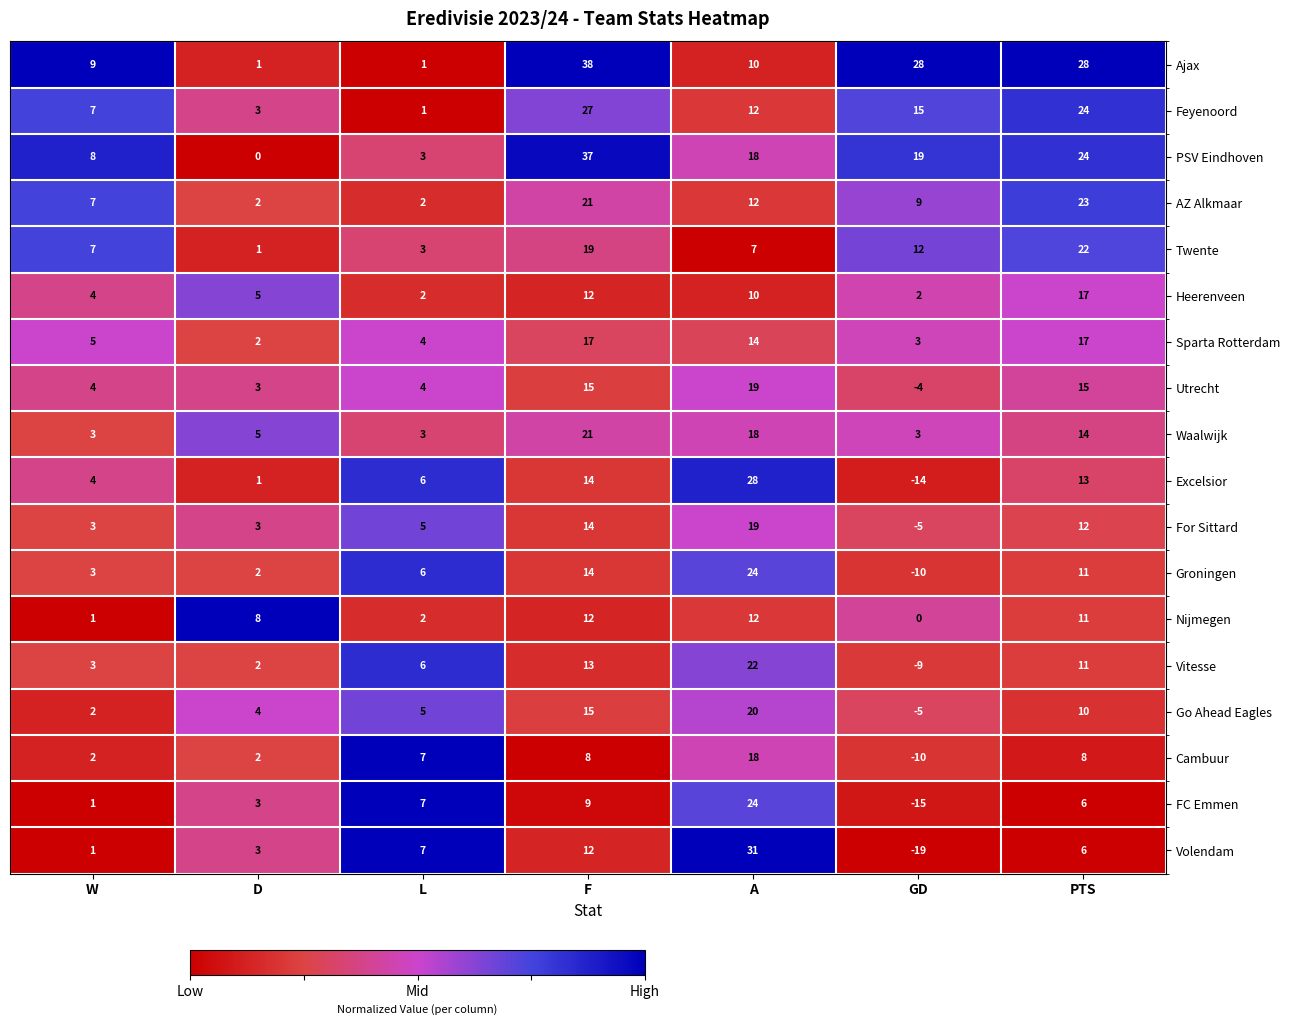

At which category does the chart reach its minimum across all series?

GD